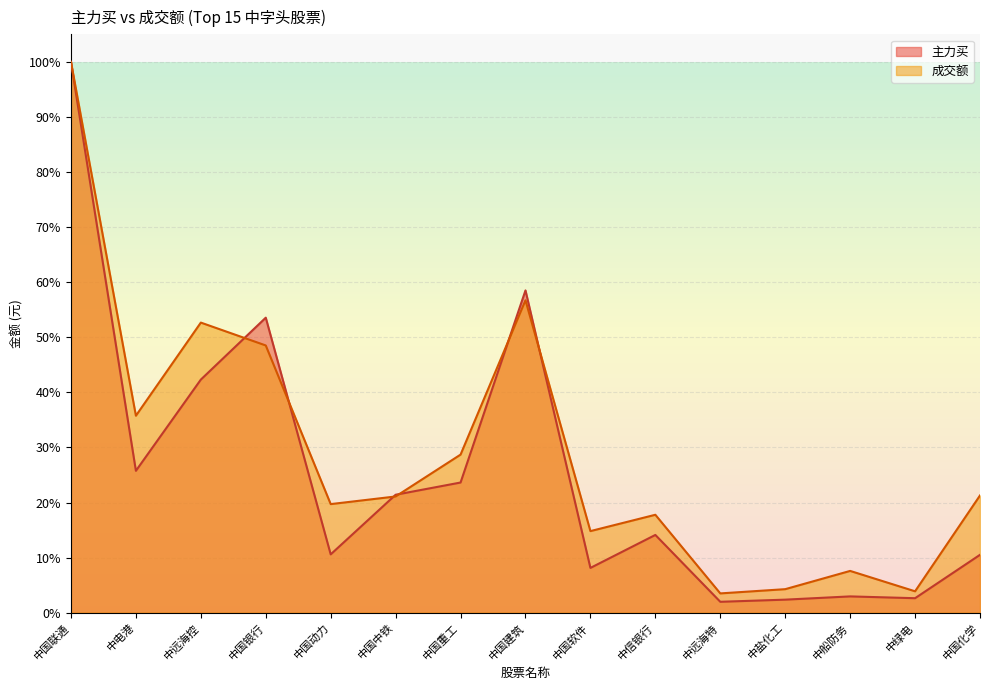

At how many categories does at least one series exceed 0?

15